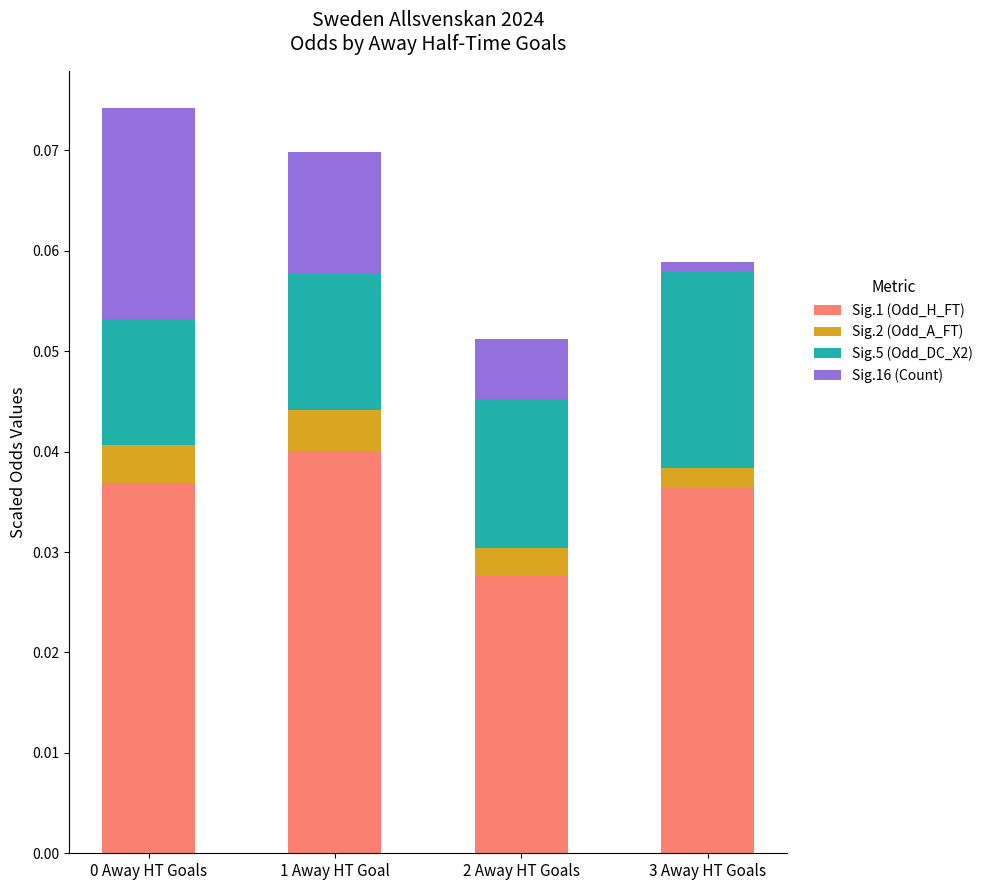

Count the Sig.1 (Odd_H_FT) values in the range 0 to 1.

4